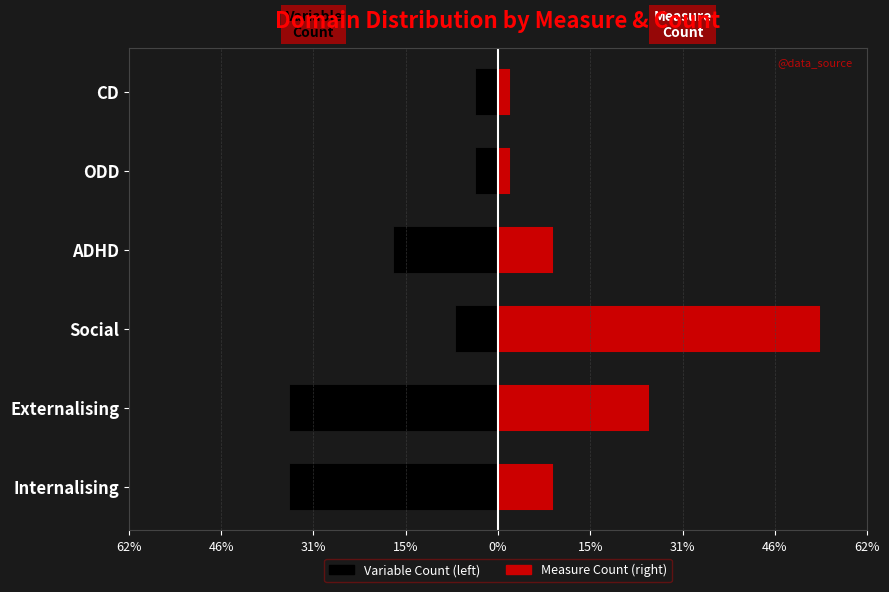

Rank the series by their maximum value, from lowest to highest.

Variable Count (left), Measure Count (right)